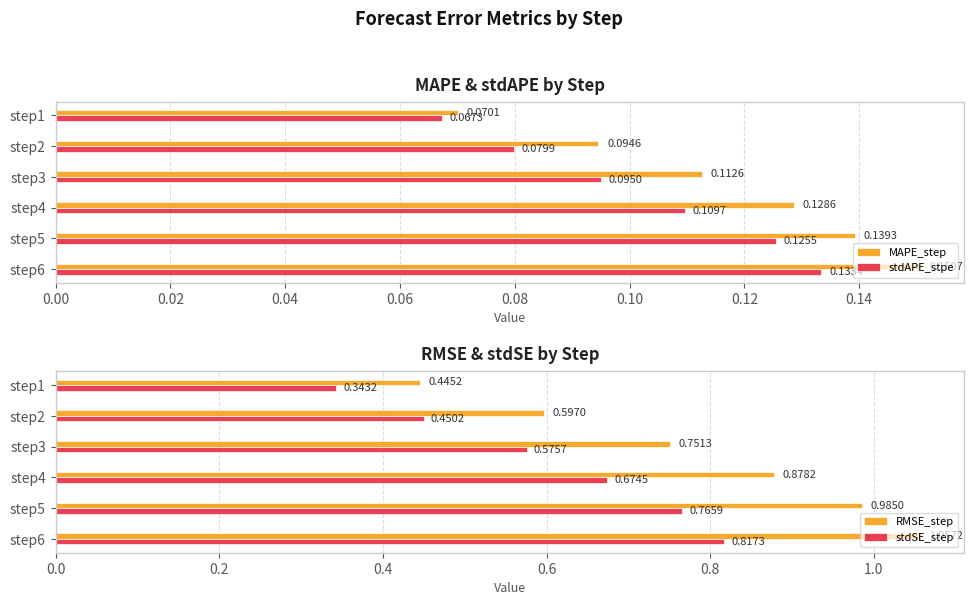

Which series has the largest total across all categories?

RMSE_step